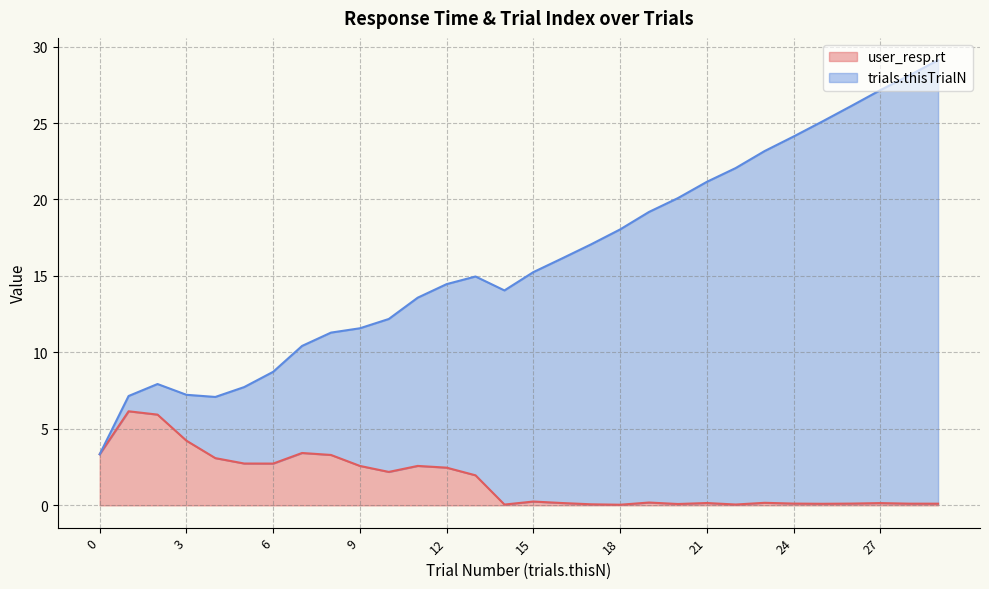

True or false: user_resp.rt has more than 1 points higher than both neighbors.

True